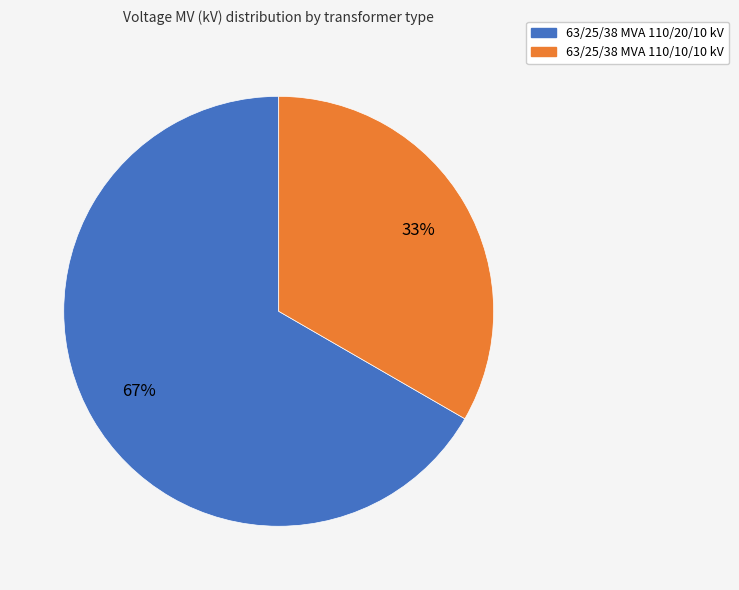

Which slice is the largest?

63/25/38 MVA 110/20/10 kV